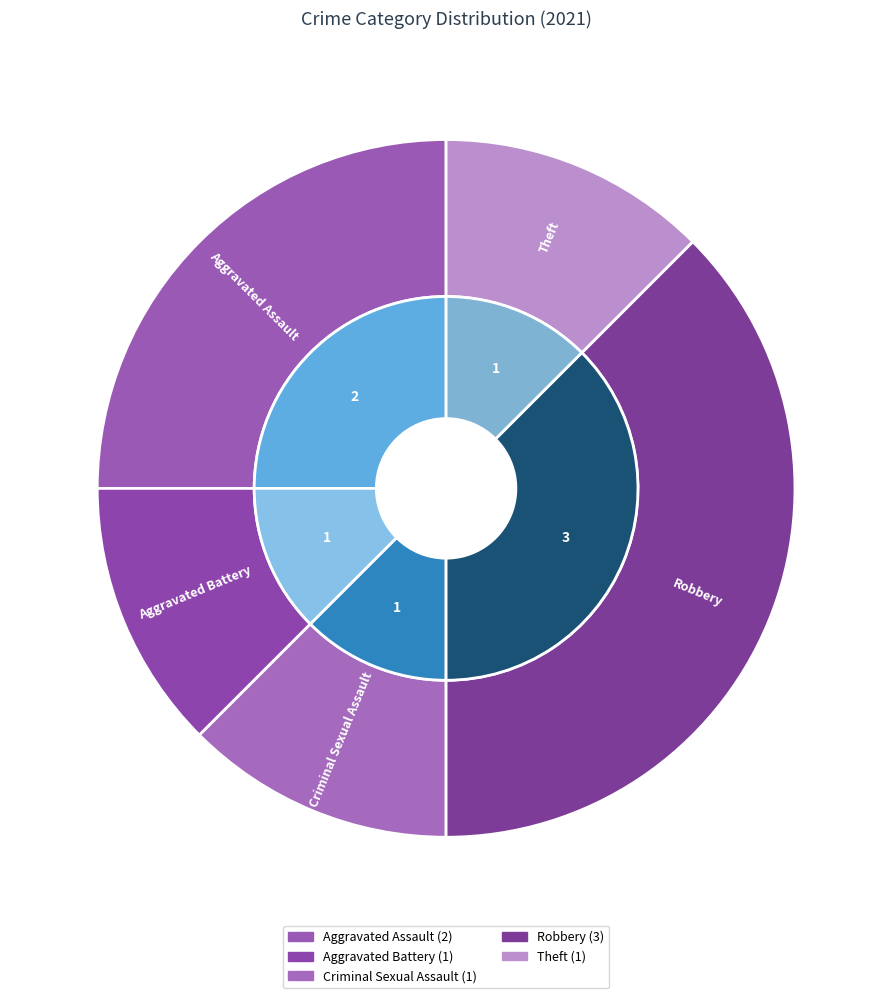

The Aggravated Battery slice represents 14% of the pie. True or false?

False